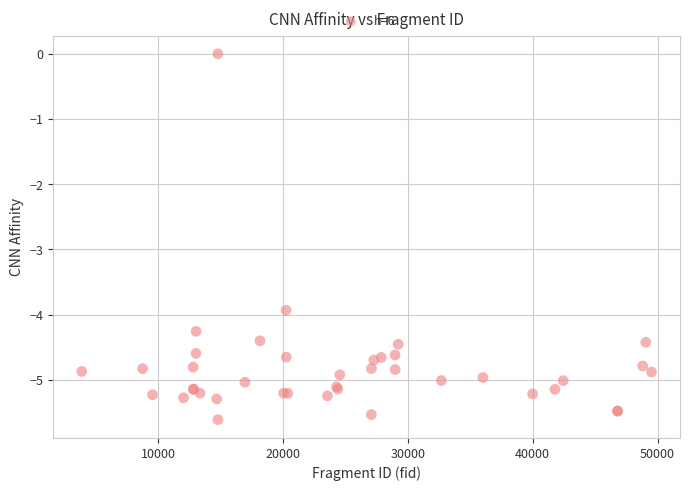

What Y value in the scatter plot is closest to -2?

-3.9